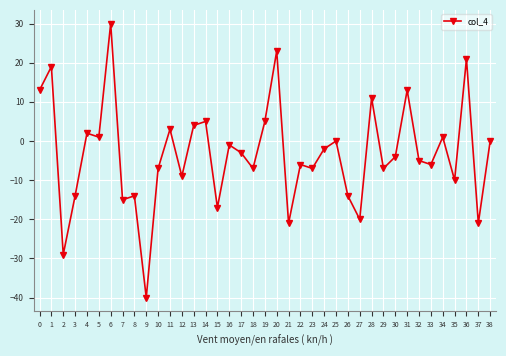

True or false: the data shows -53 at 9.

False